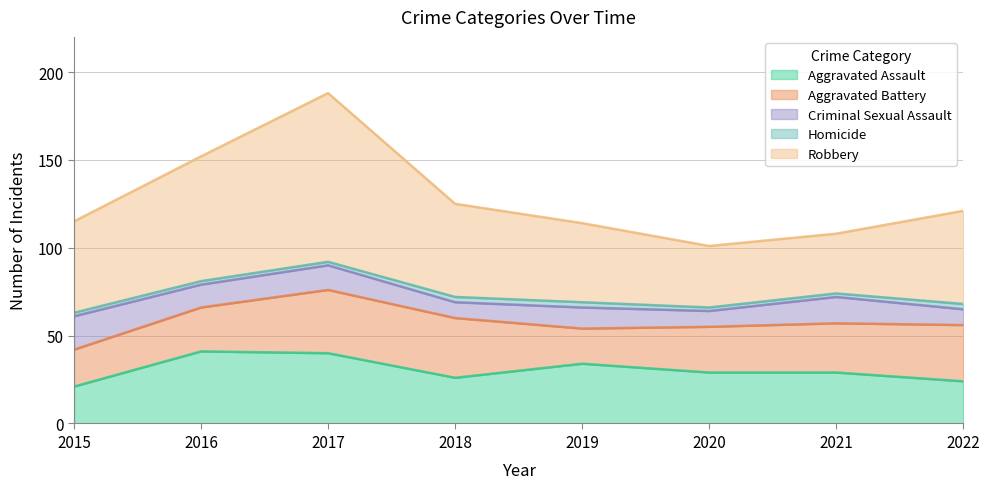

At how many categories does at least one series exceed 16?

8